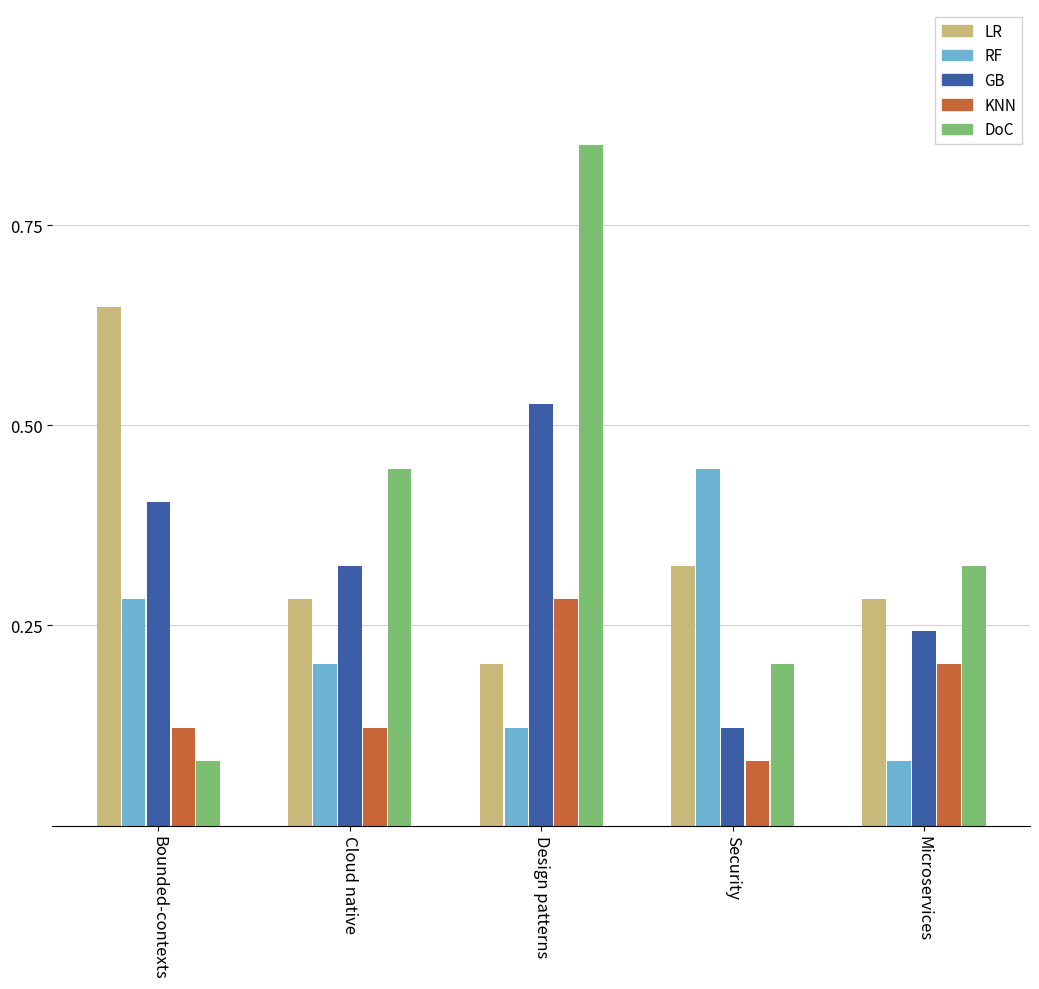

What is the label of the 4th bar from the right?

Cloud native